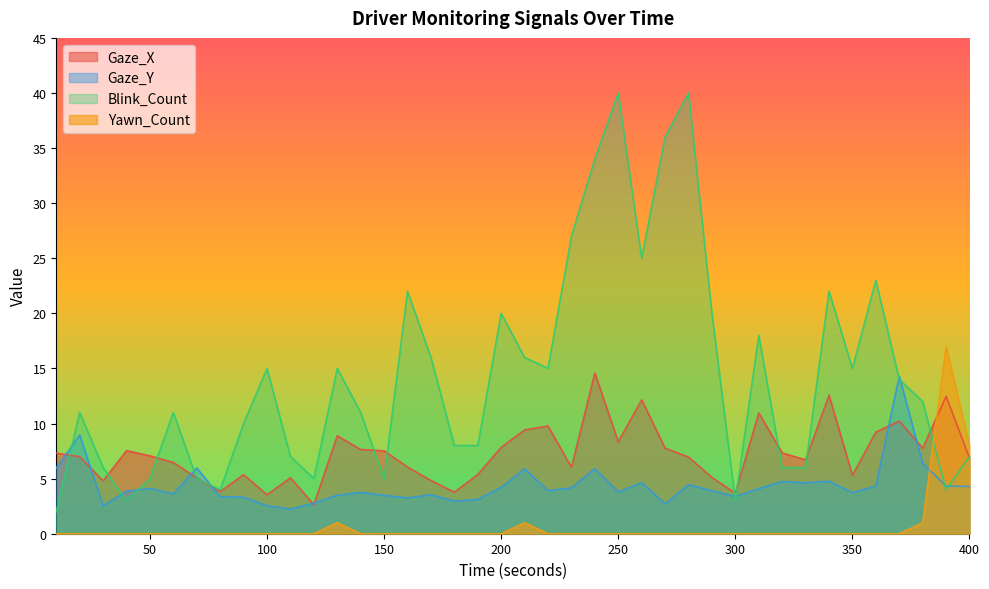

How many data points does each series have?

40